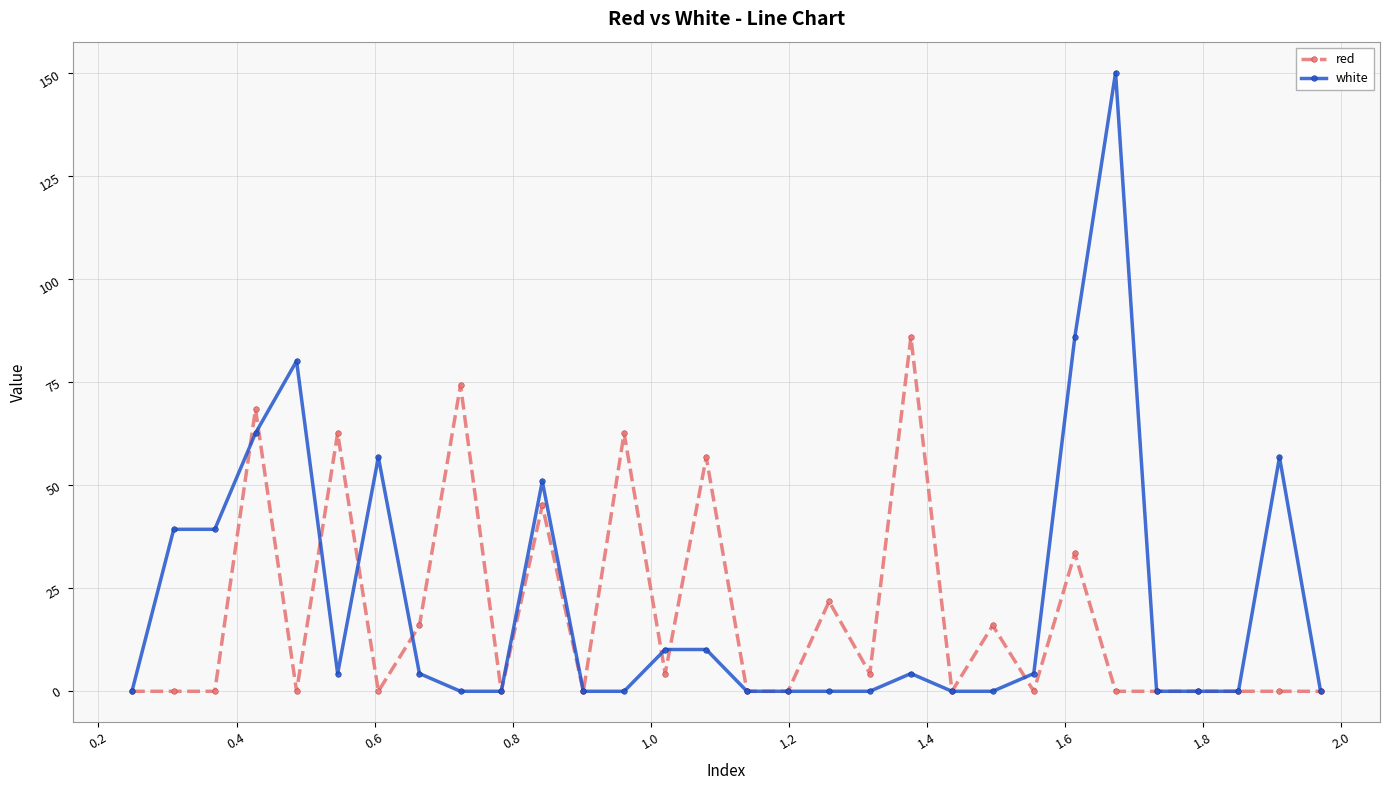

What is the maximum value shown in the chart?

150.2